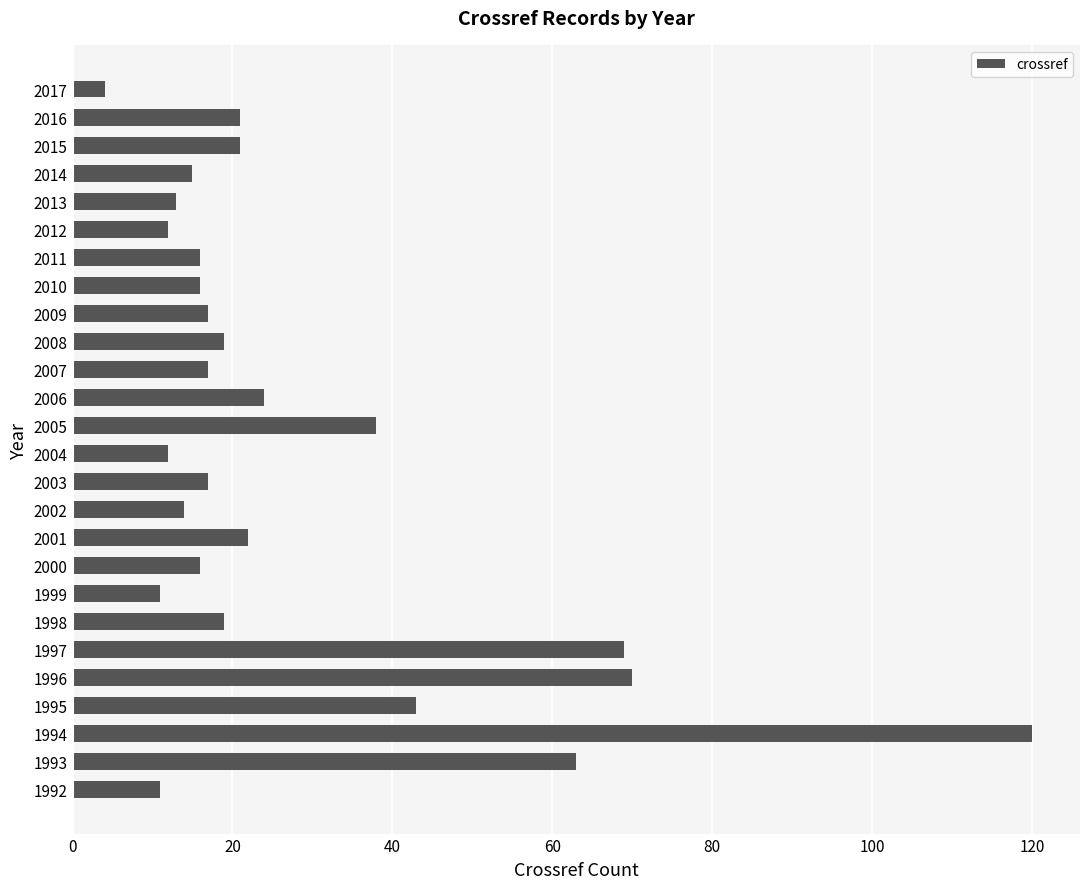

Does the chart contain any negative values?

No